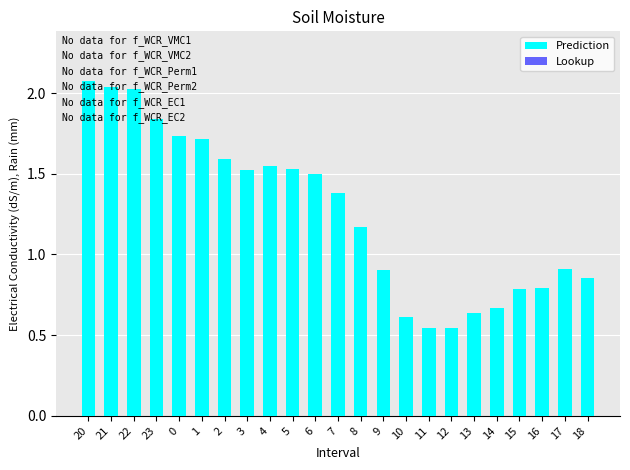

Where does the data first go above 1?

20